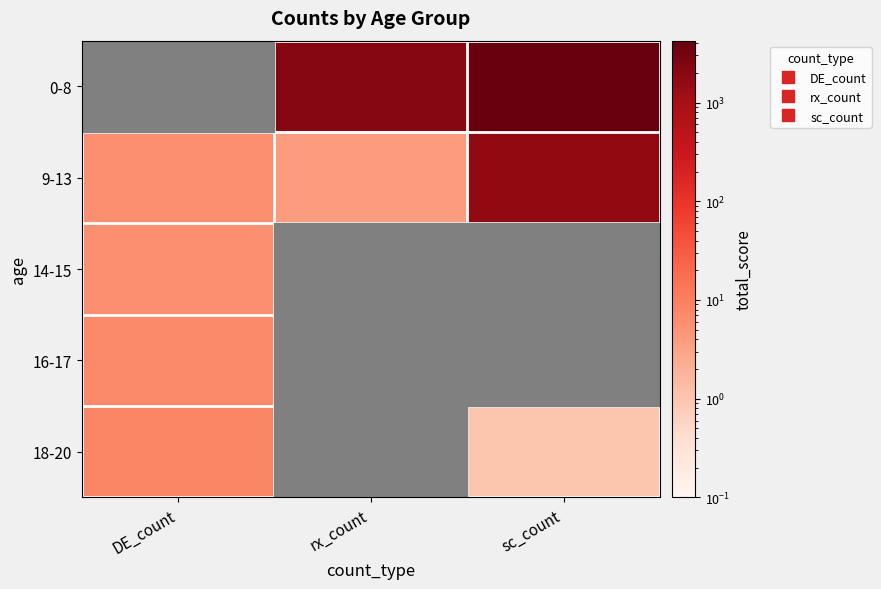

Reading left to right, list all the values displayed in this chart.

0-8: DE_count=0.1	rx_count=2161.0	sc_count=4238.0
9-13: DE_count=6.0	rx_count=4.0	sc_count=1687.0
14-15: DE_count=6.0	rx_count=0.1	sc_count=0.1
16-17: DE_count=7.0	rx_count=0.1	sc_count=0.1
18-20: DE_count=8.0	rx_count=0.1	sc_count=1.0